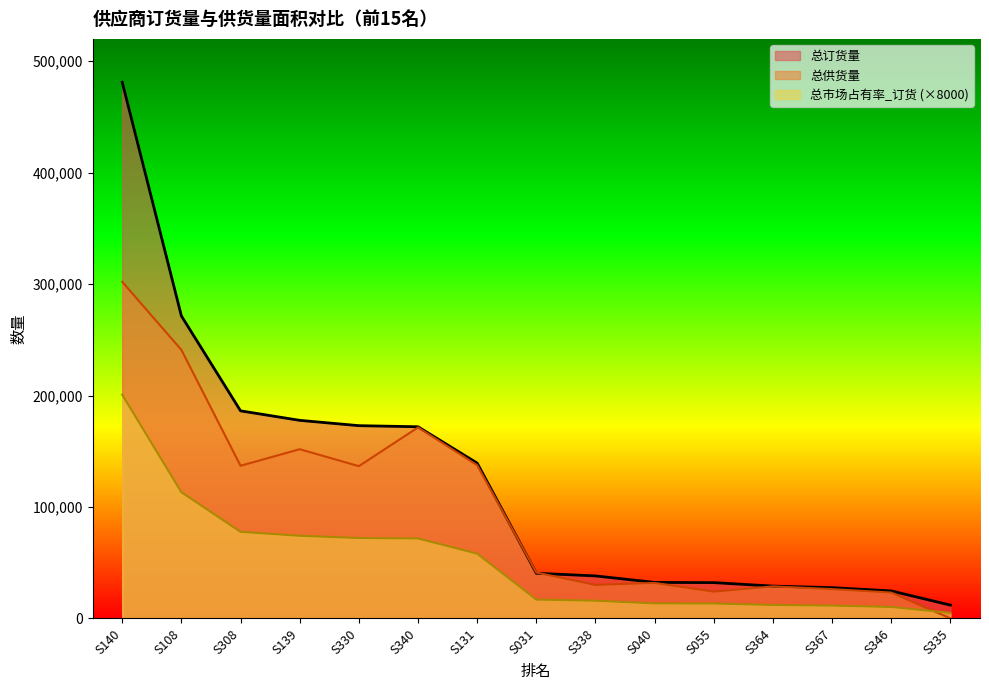

How many values in the 总市场占有率_订货 series exceed 16920?

7